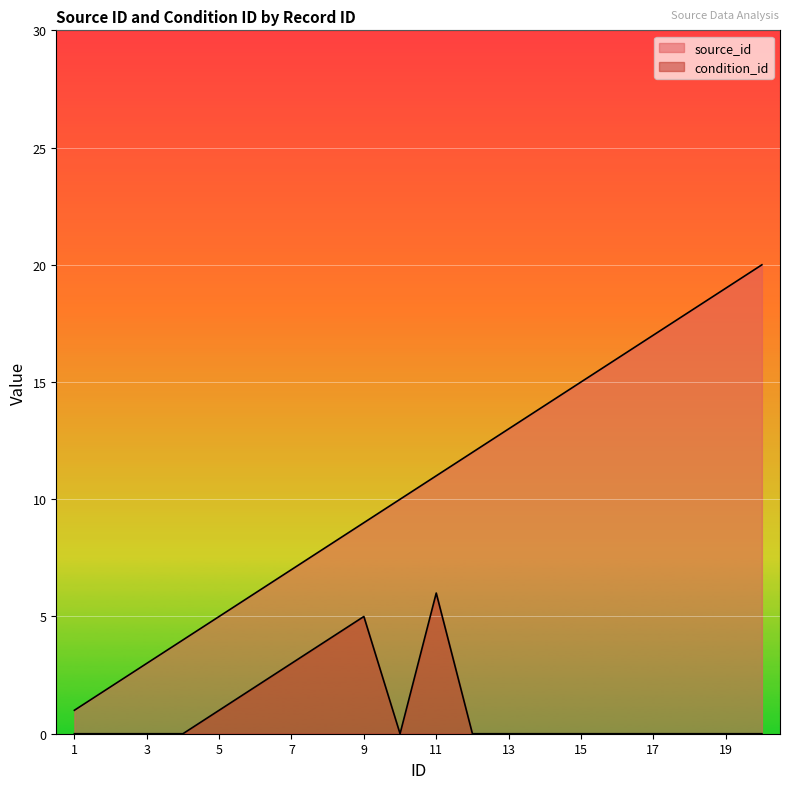

True or false: source_id and condition_id intersect in this chart.

False